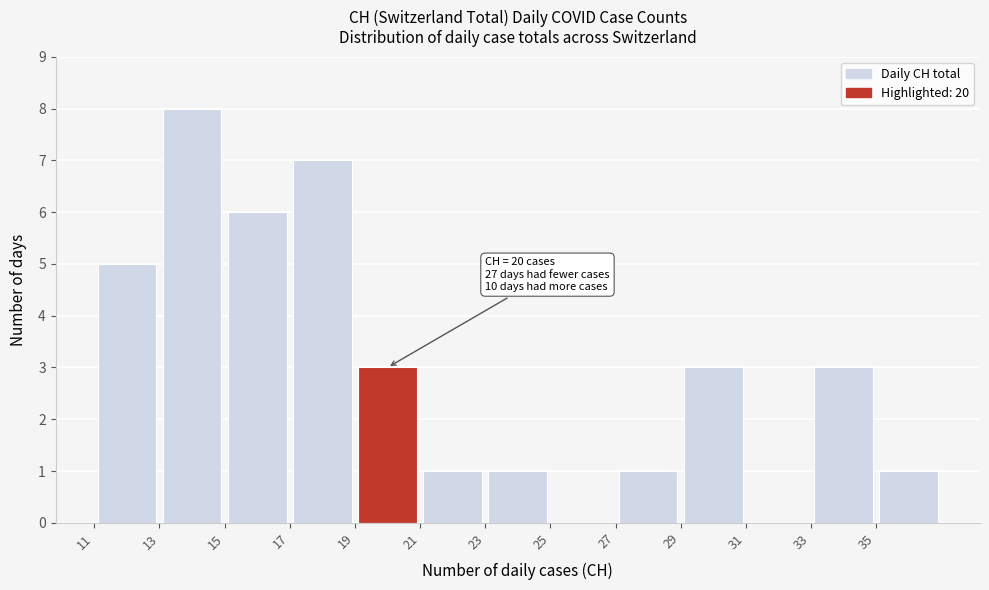

Over which range of the x-axis is the bar tallest?

13 to 15